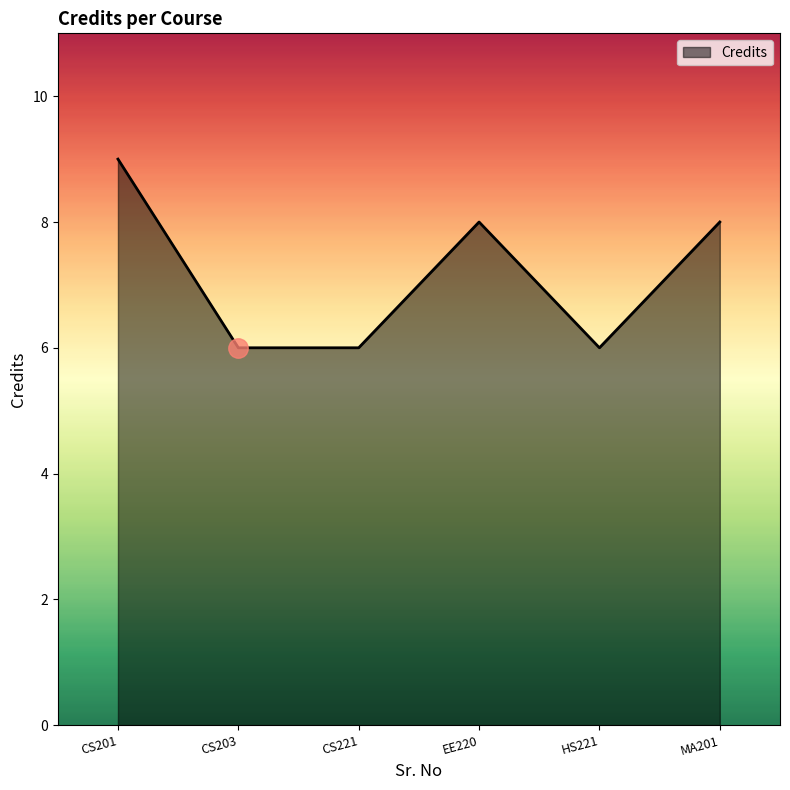

True or false: there are more than 2 points higher than both neighbors.

False